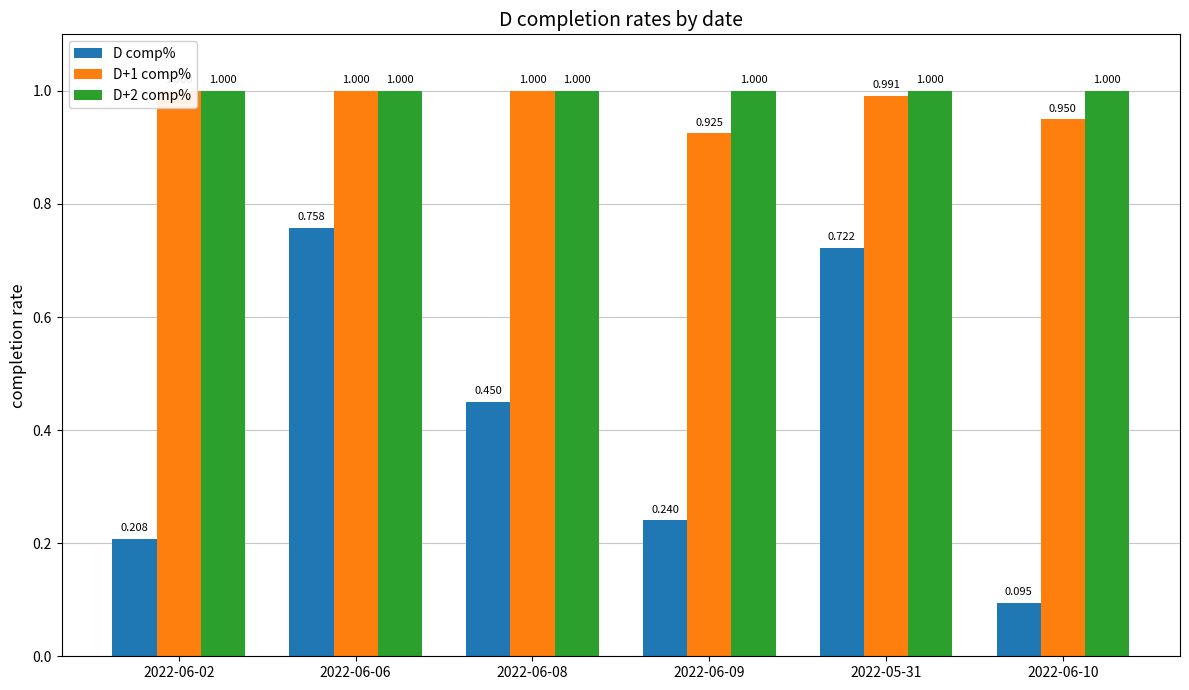

Which label corresponds to the smallest value in the chart?

2022-06-10